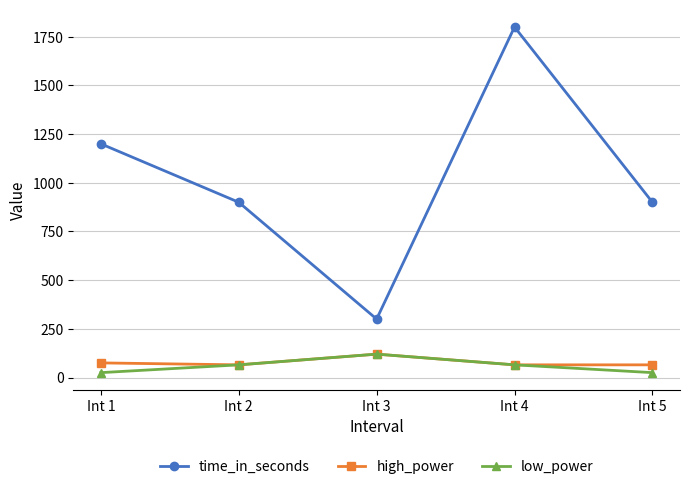

How many values in the high_power series exceed 65?

2